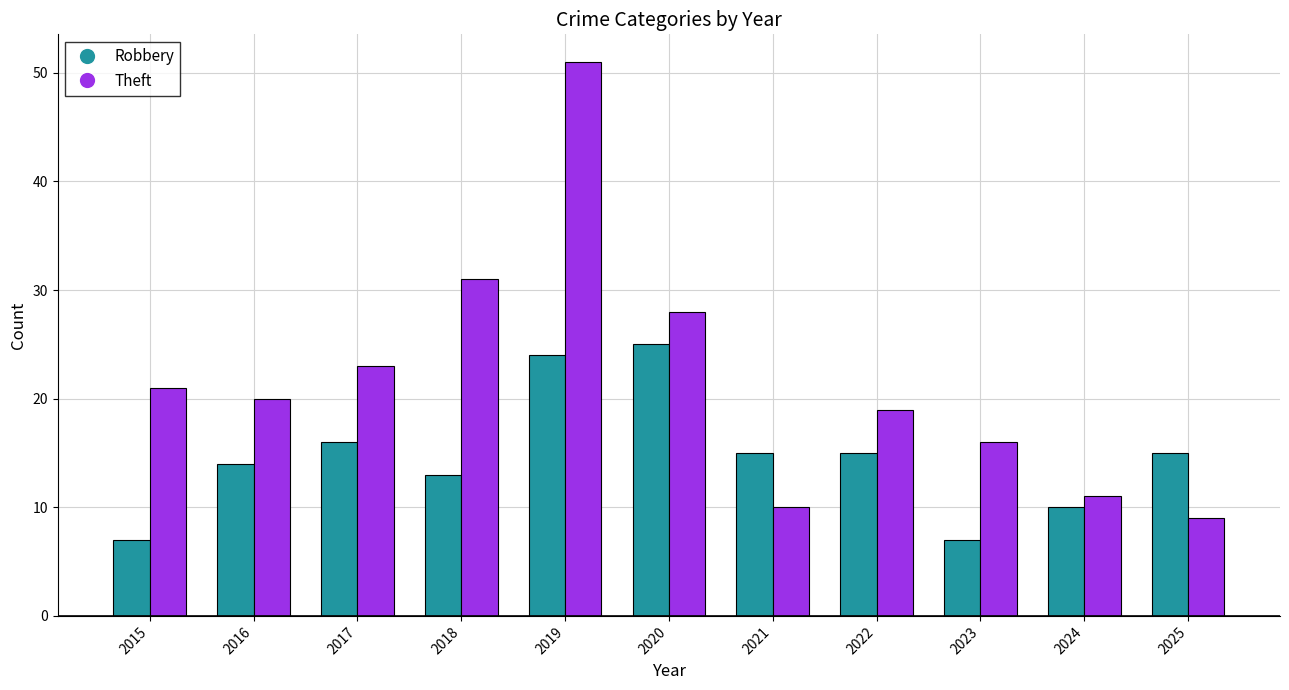

What is the total value across all series at 2021?

25